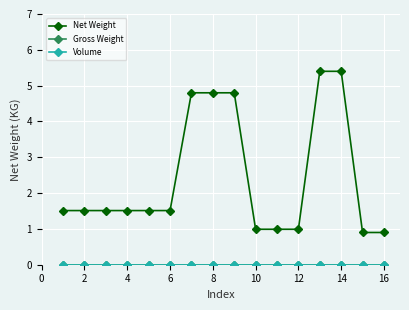

True or false: Gross Weight and Volume cross at least once.

False